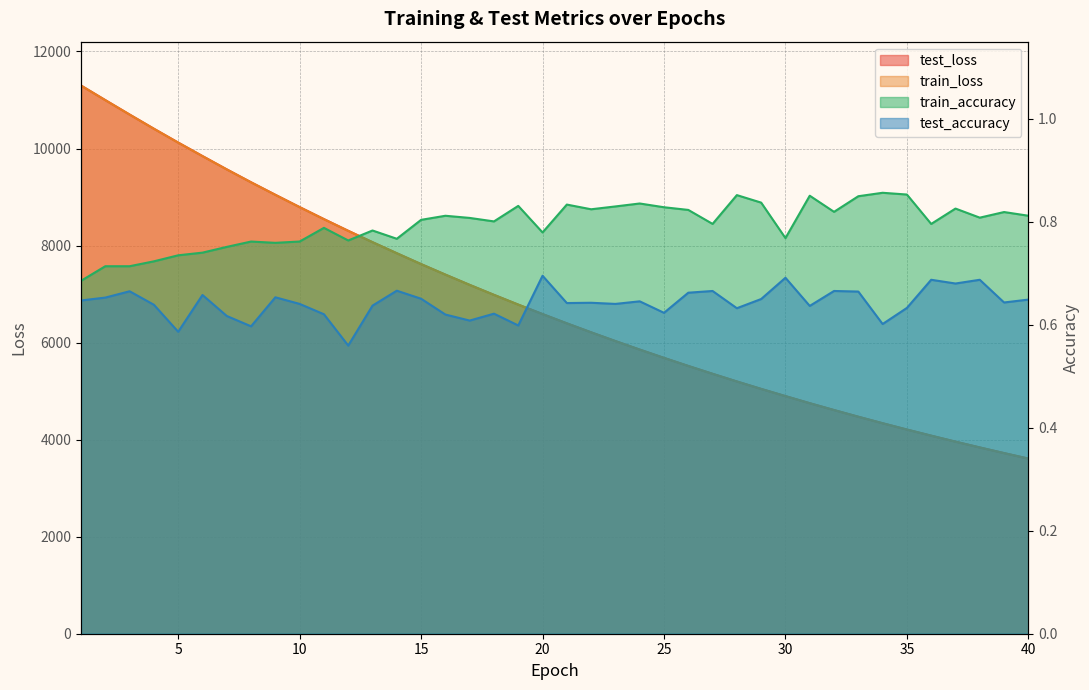

Where is train_loss nearest to the value 7453?

16